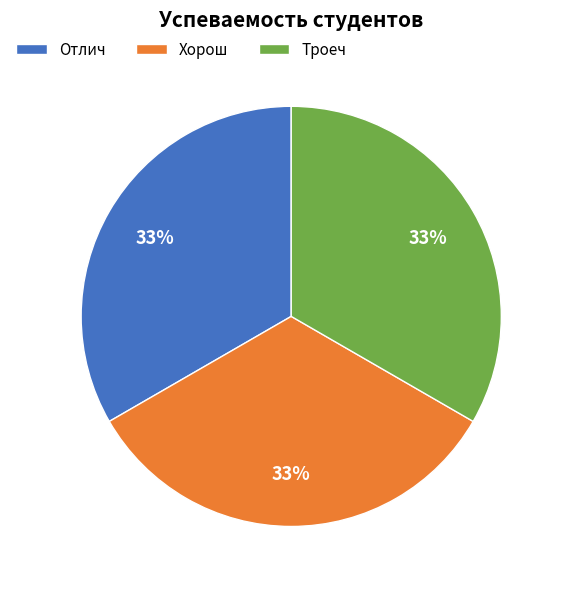

To the nearest percent, what is the combined percentage of Хорош and Отлич?

67%